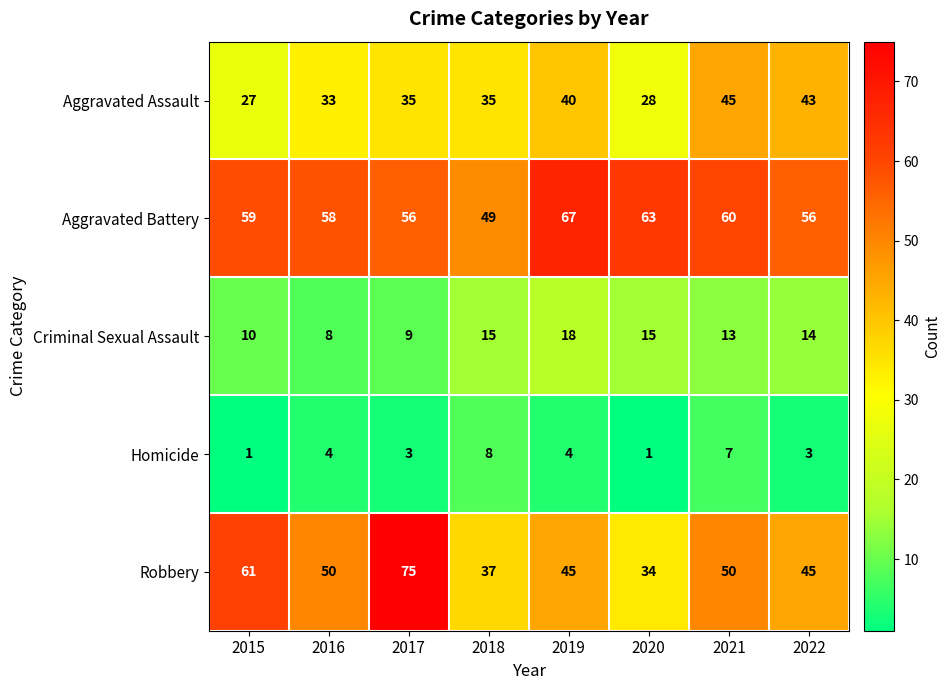

What is the difference between the Aggravated Battery values at 2018 and 2016?

9